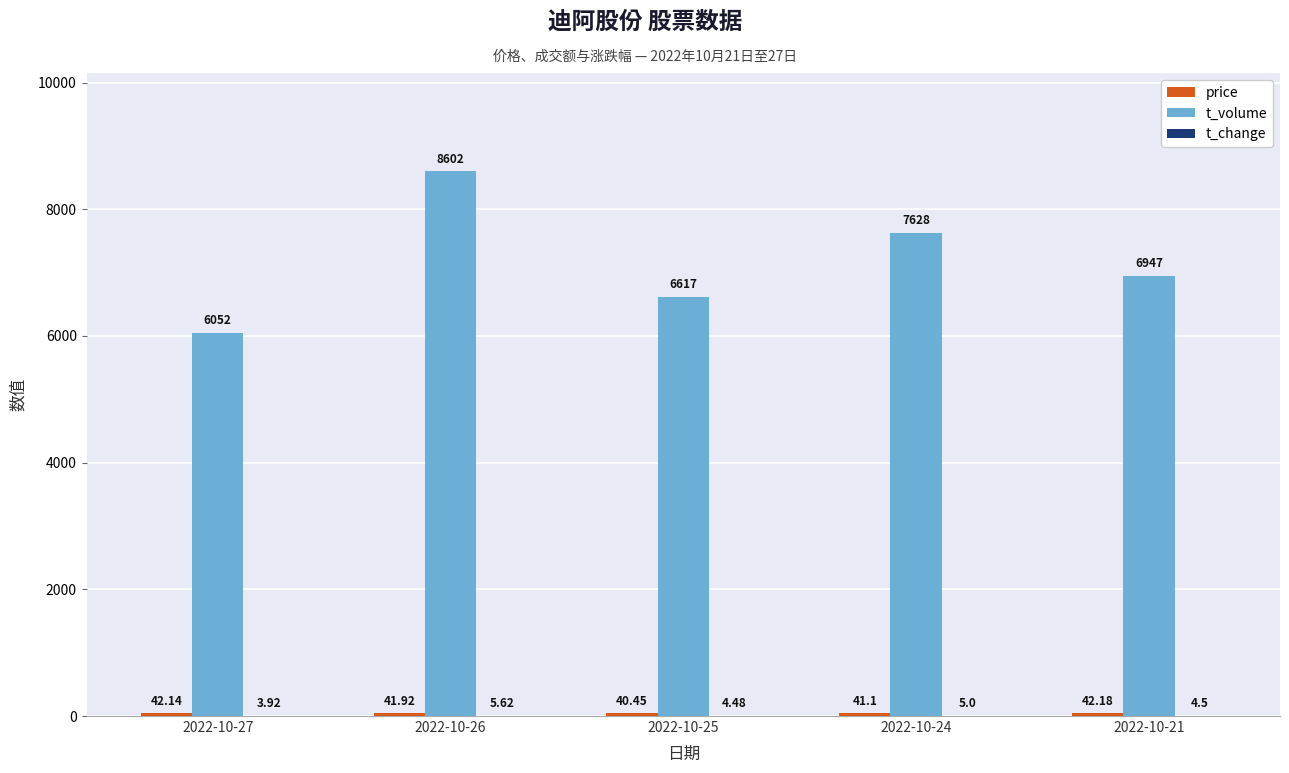

How many distinct data groups are displayed?

3